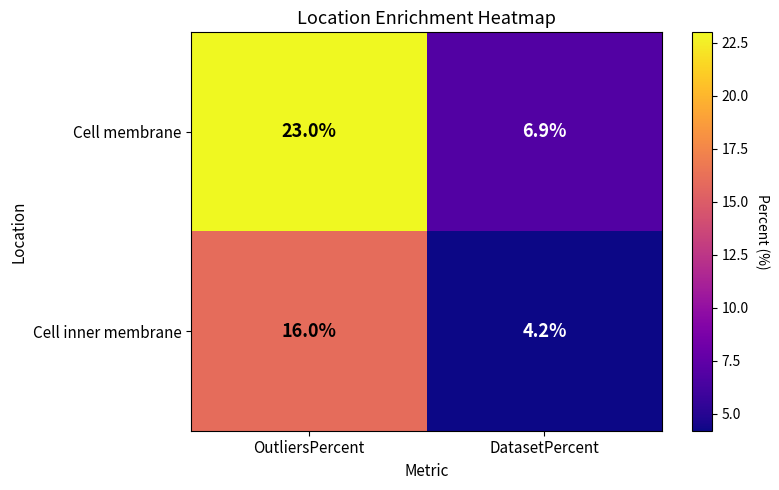

What is the smallest value displayed?

4.2